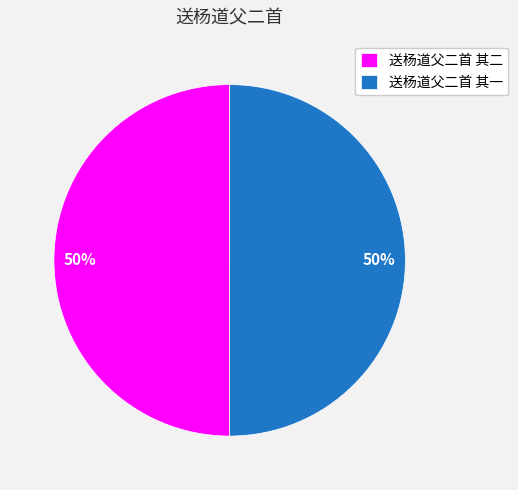

The 送杨道父二首 其二 slice represents 50% of the pie. True or false?

True